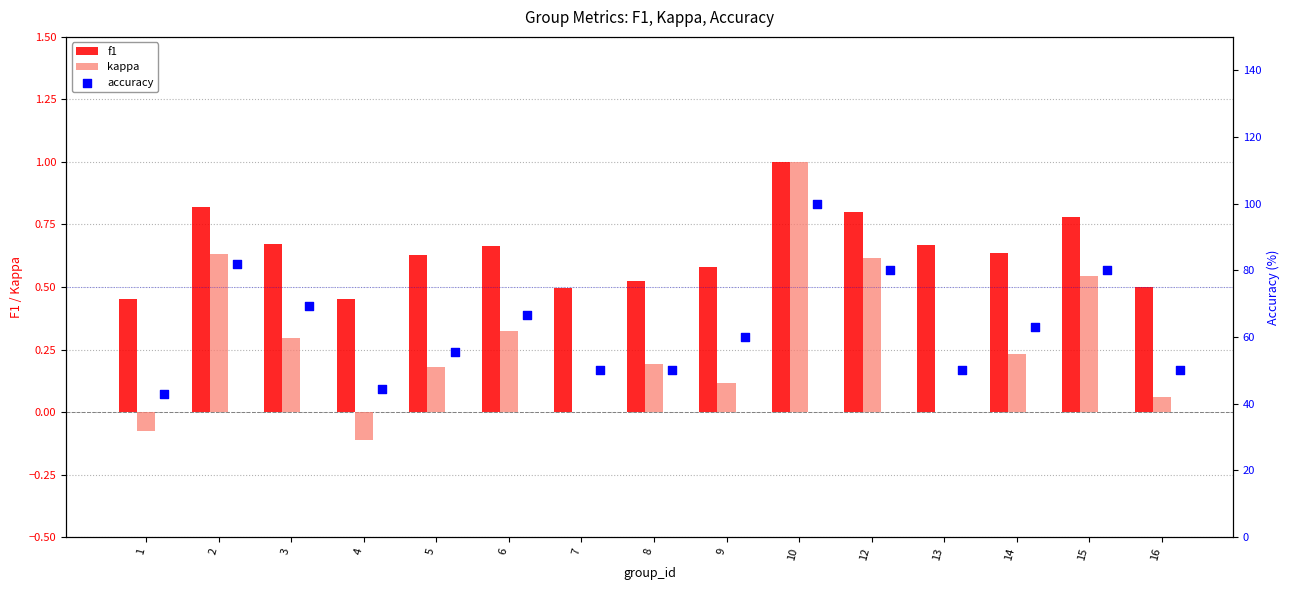

What is the highest value of the kappa series?

1.0